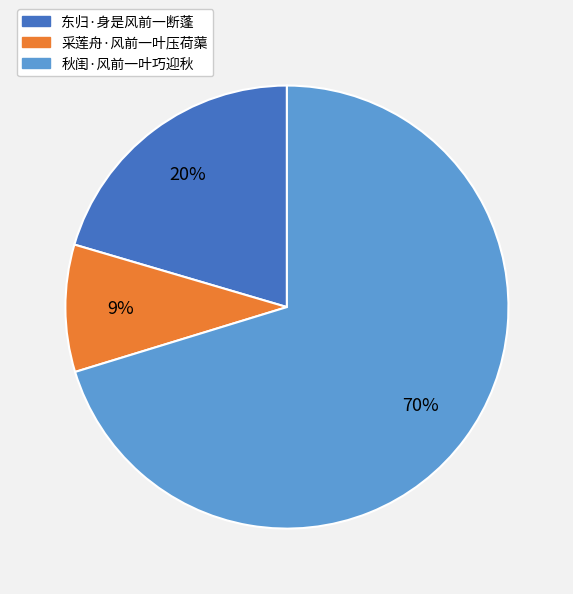

What percentage is the 东归·身是风前一断蓬 slice, to the nearest percent?

20%